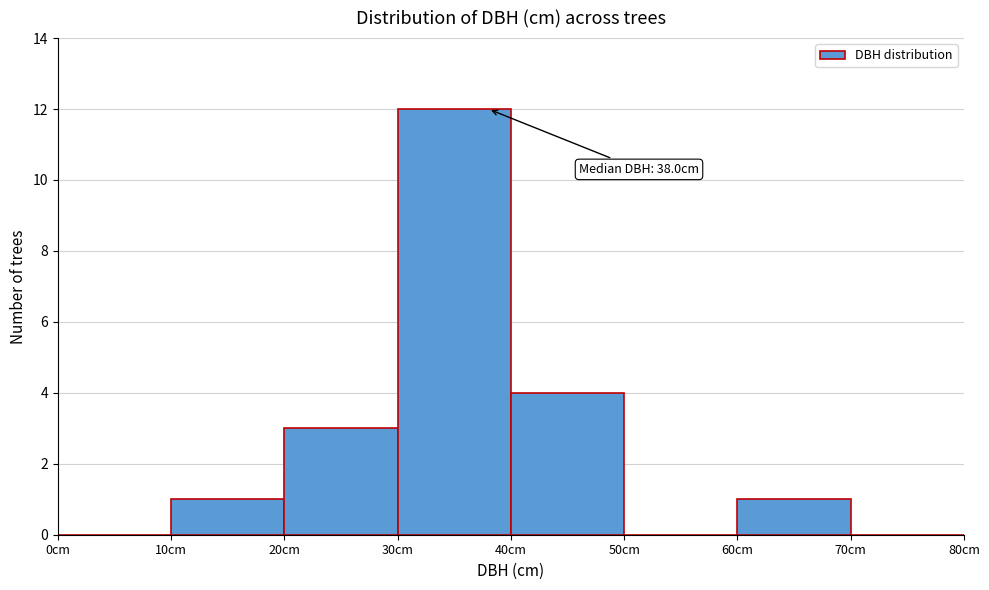

Over which range of the x-axis is the bar tallest?

30 to 40